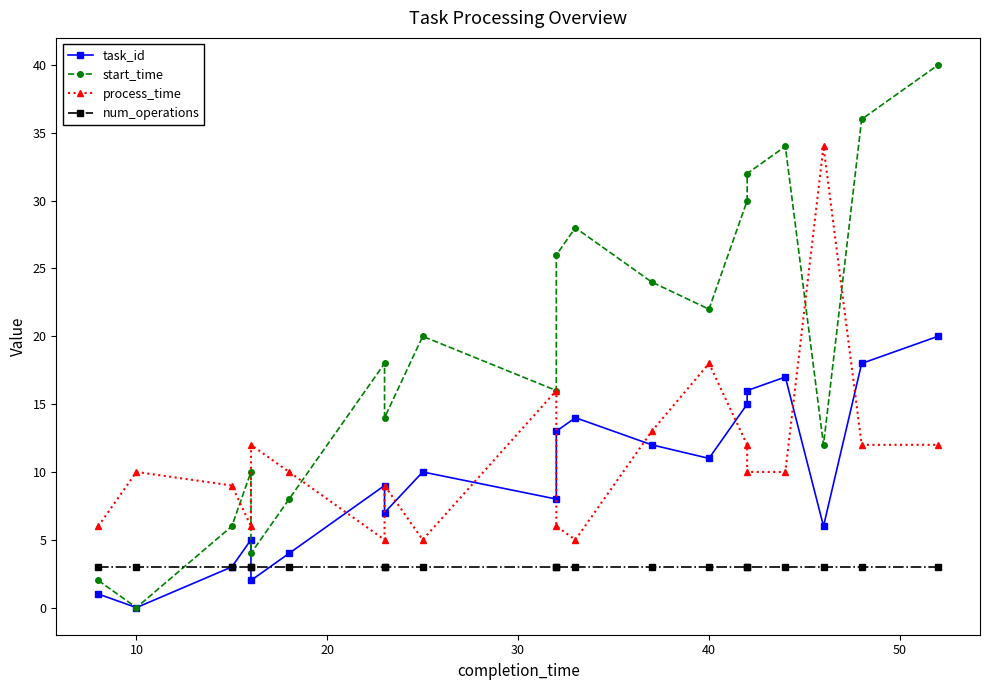

What is the average value of the process_time series?

11